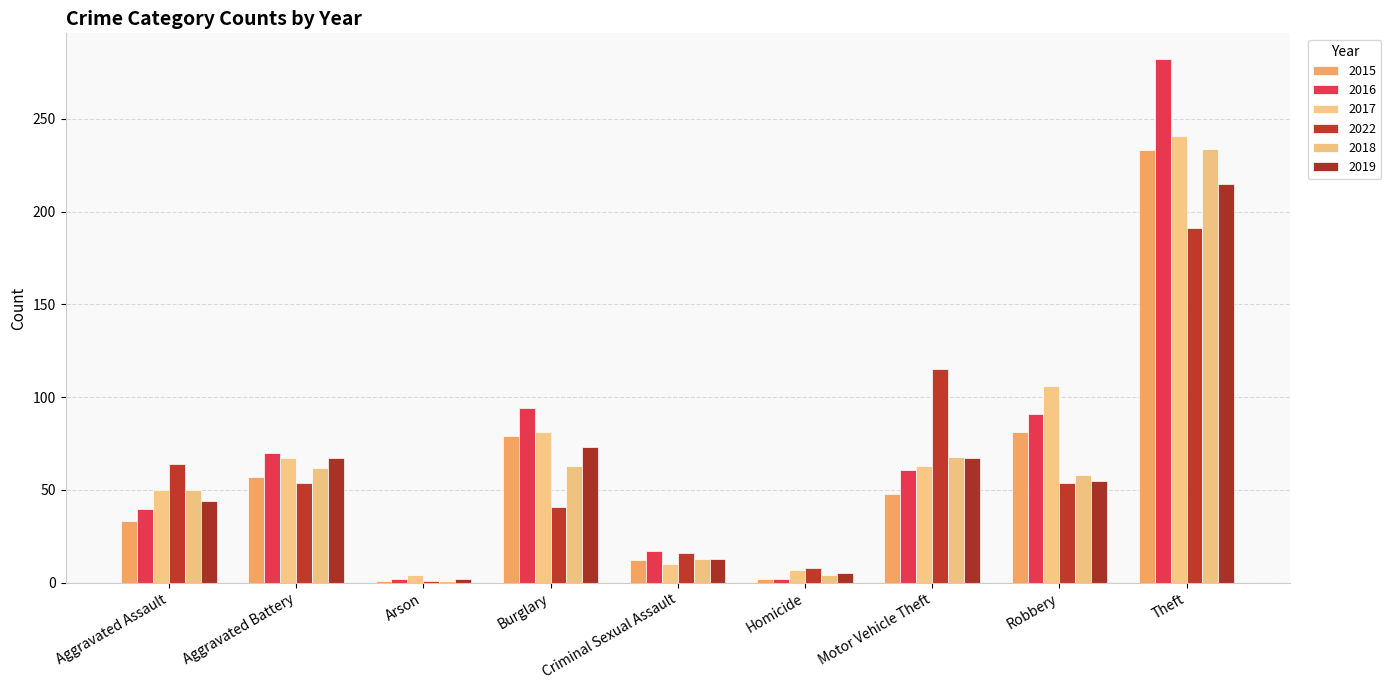

Where does the 2016 series first go above 61?

Aggravated Battery